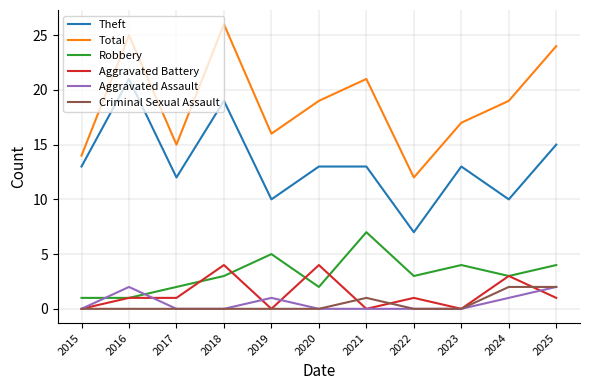

At which category does Total reach its first local valley?

2017